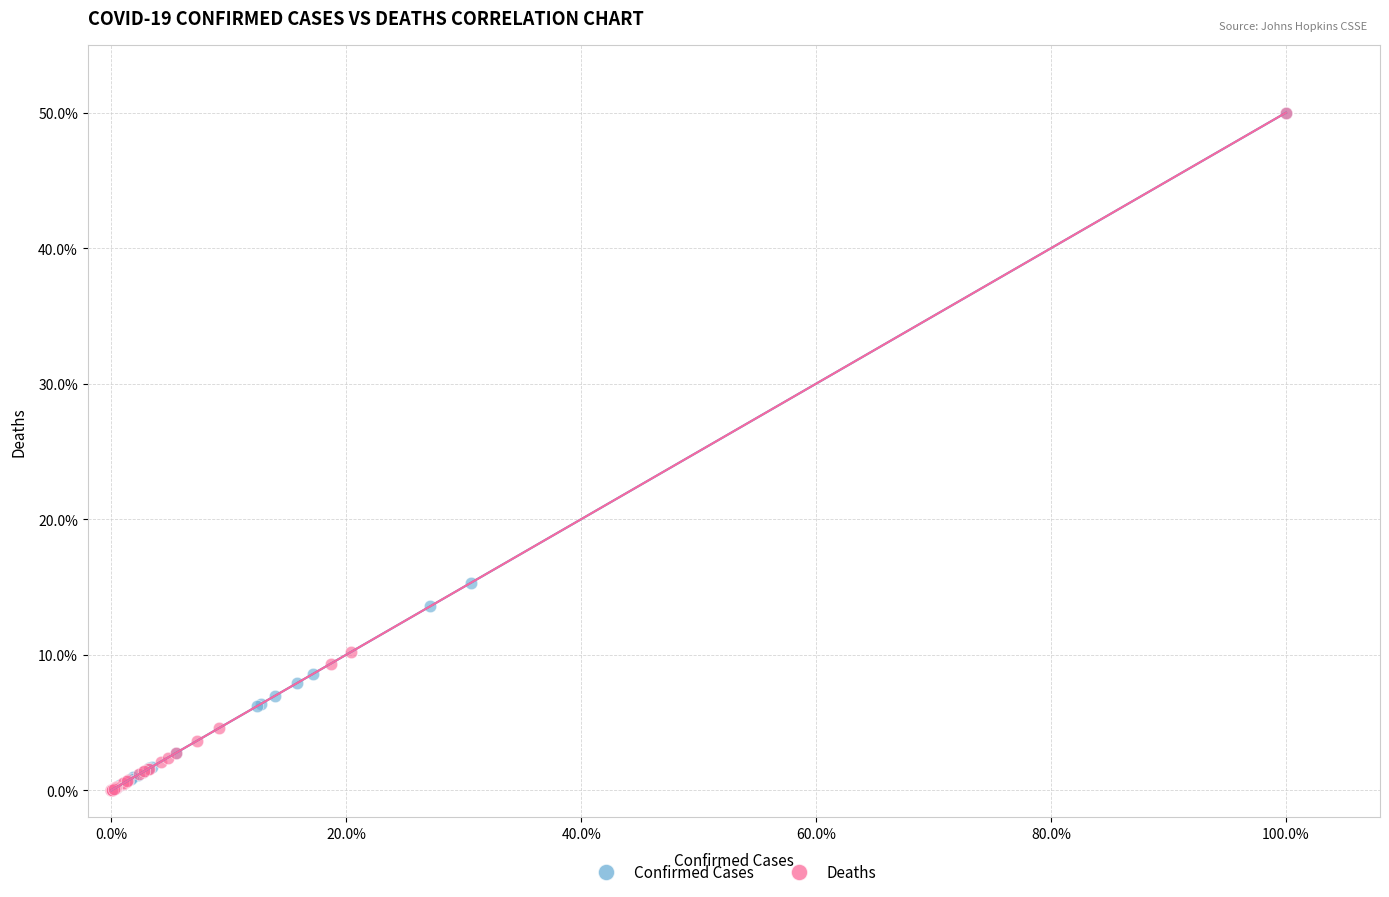

Which series has the largest Y range (max minus min)?

Deaths